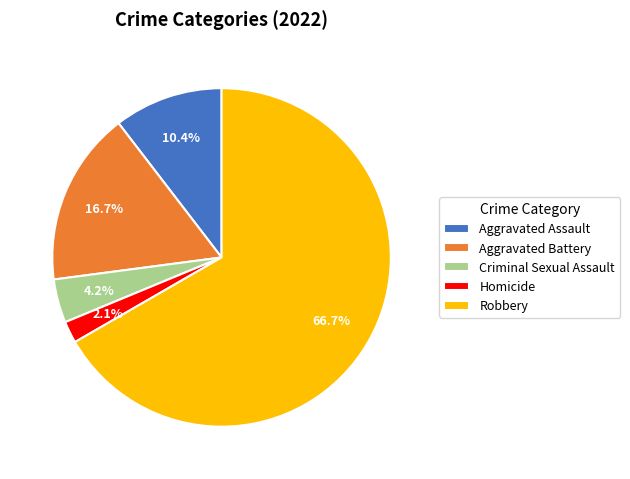

Rank the categories by value from lowest to highest.

Homicide, Criminal Sexual Assault, Aggravated Assault, Aggravated Battery, Robbery